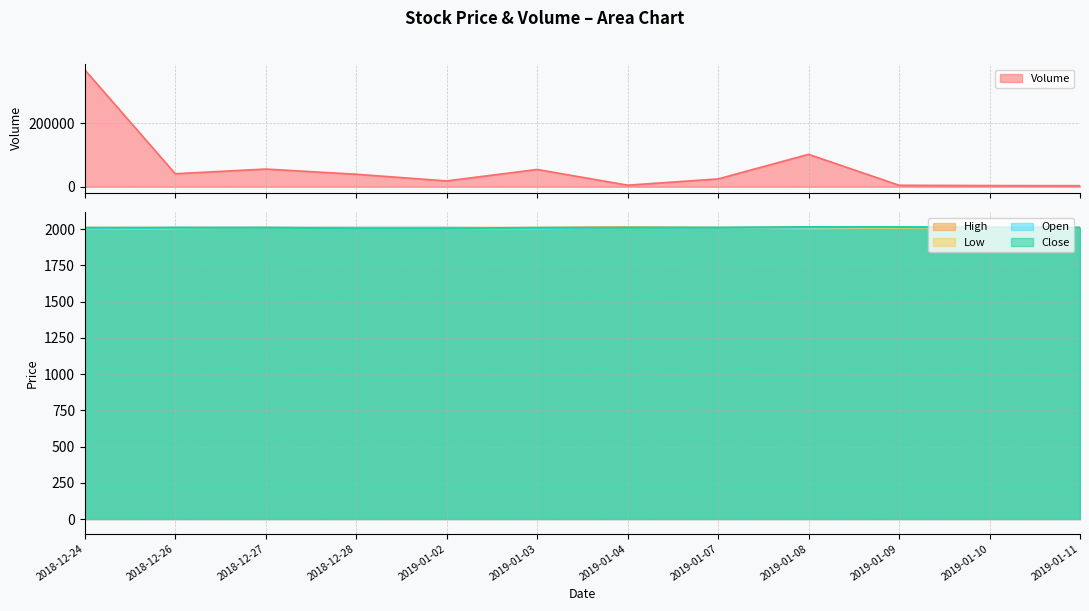

What is the sum of the Open values at 2018-12-24 and 2018-12-27?

4010